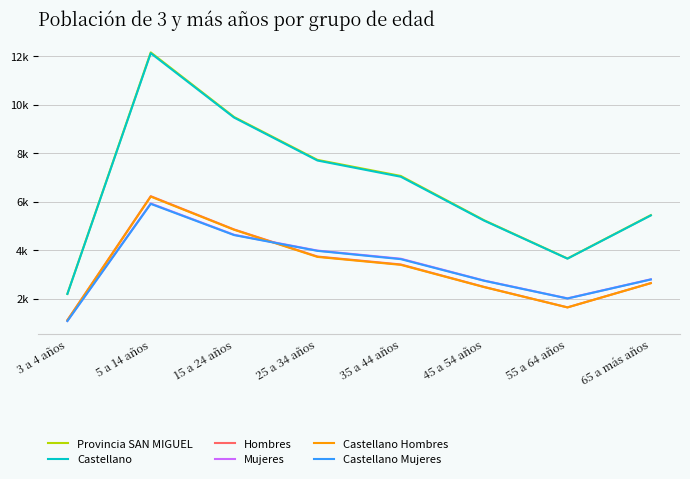

True or false: Mujeres and Provincia SAN MIGUEL intersect in this chart.

False